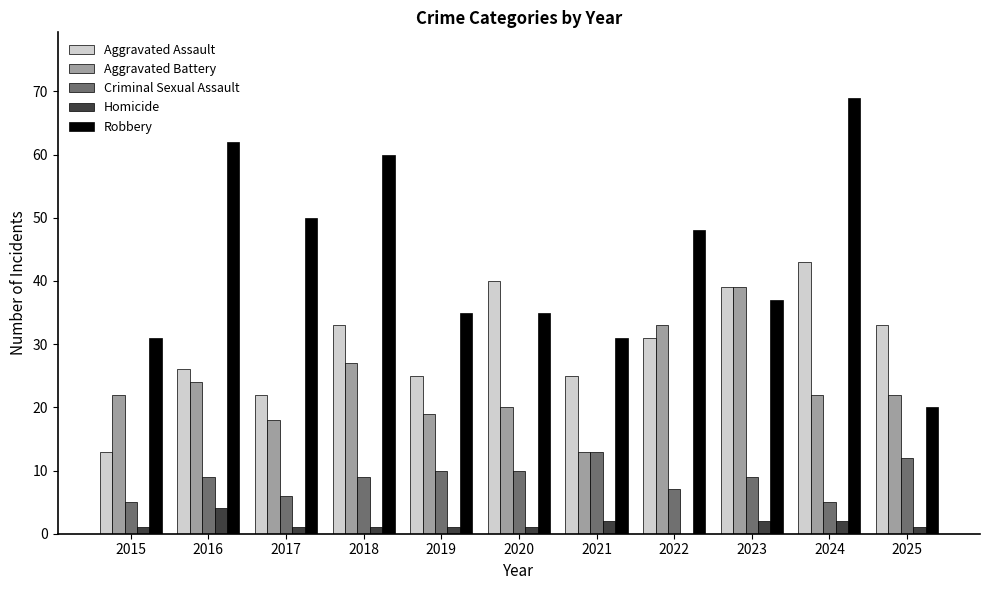

What is the sum of all Homicide values?

16